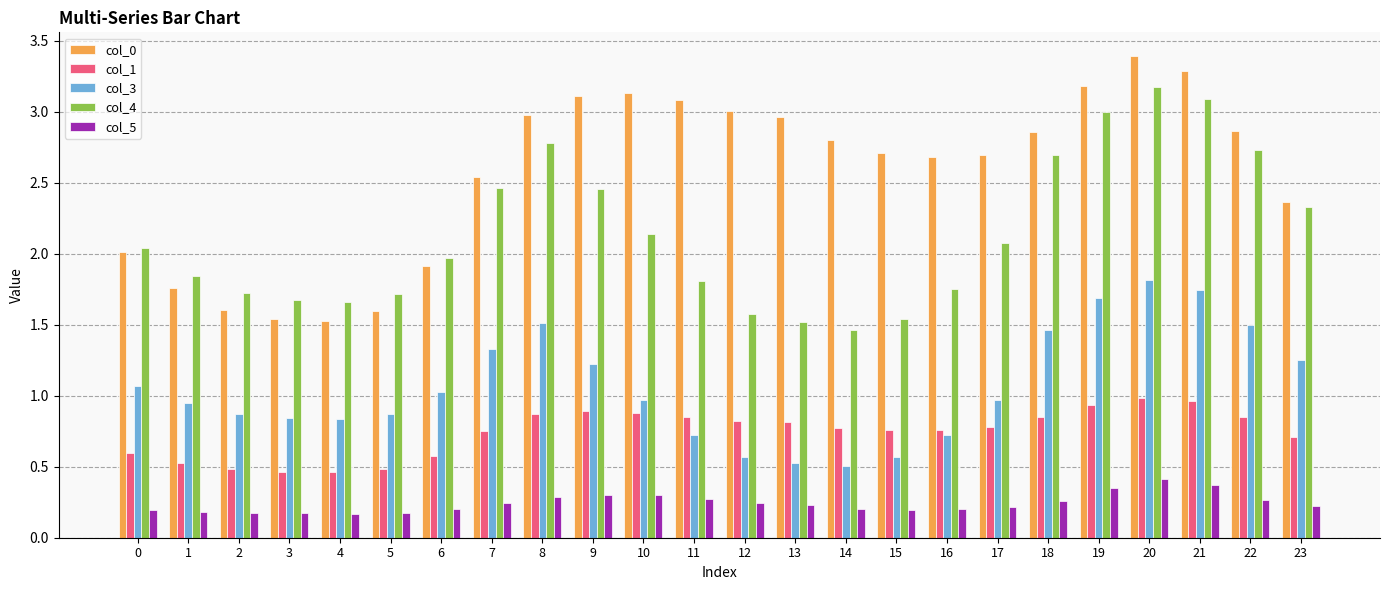

What are all the series names shown in the legend?

col_0, col_1, col_3, col_4, col_5